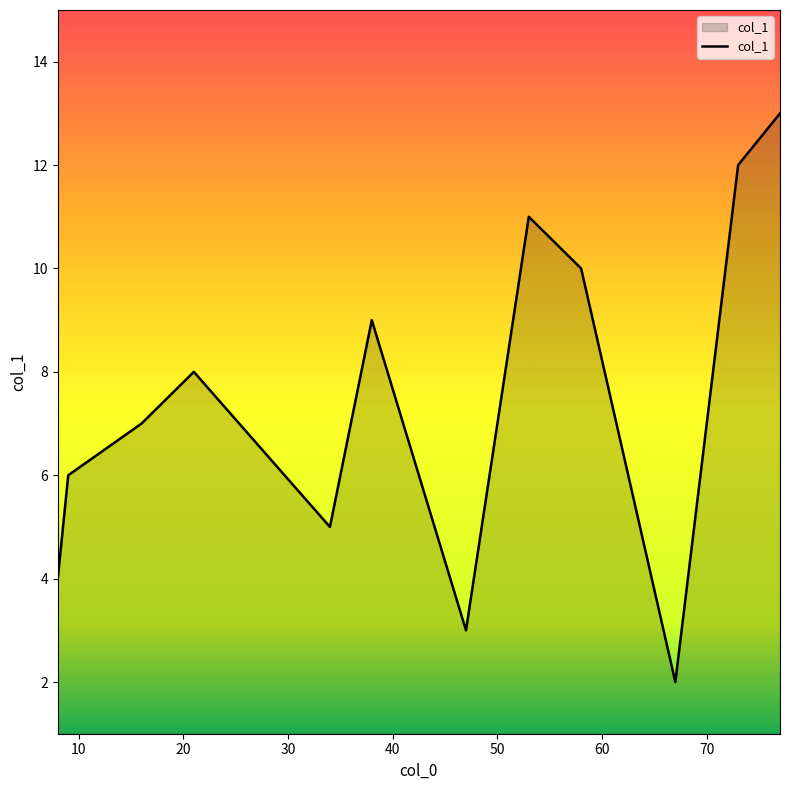

What is the greatest value displayed?

13.0